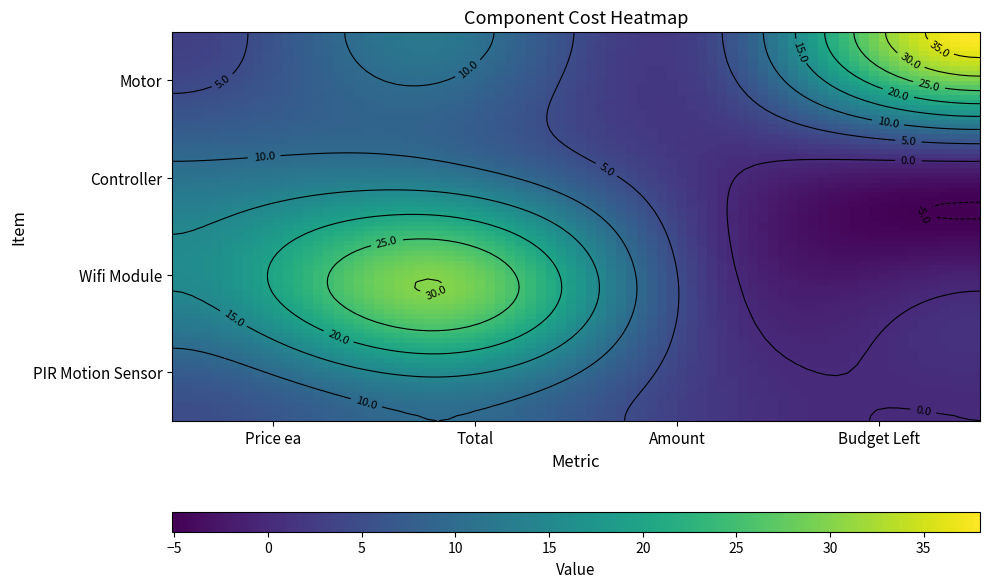

Which has a higher value, Budget Left or Price ea?

Budget Left